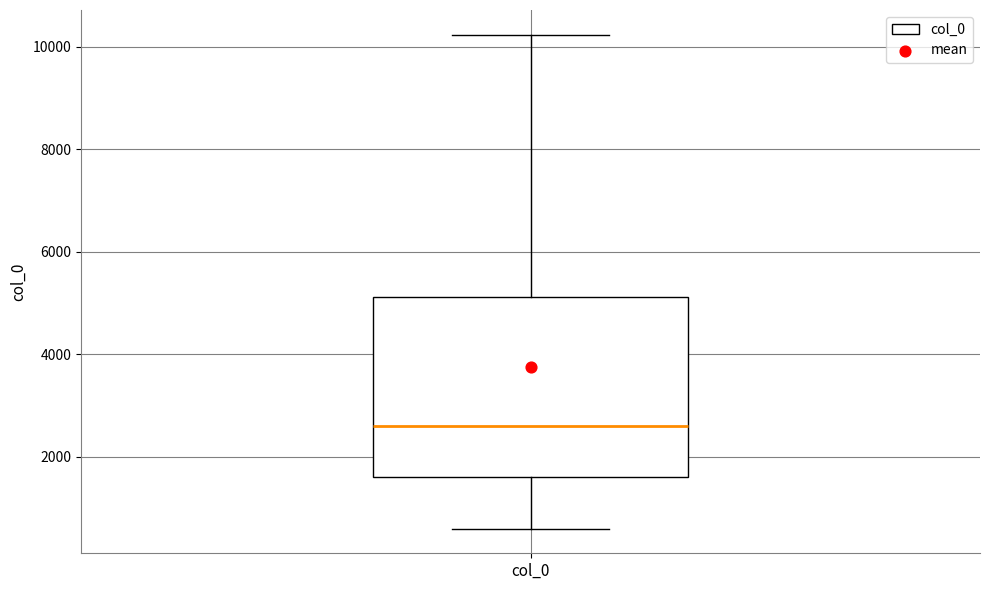

Read this box plot against the y-axis: the position of the median line, the range covered by the box, and the ends of both whiskers. The values are not printed on the chart, so give them approximately, as read against the axis.

median 2600, box 1600 to 5200, whiskers 600 to 10200